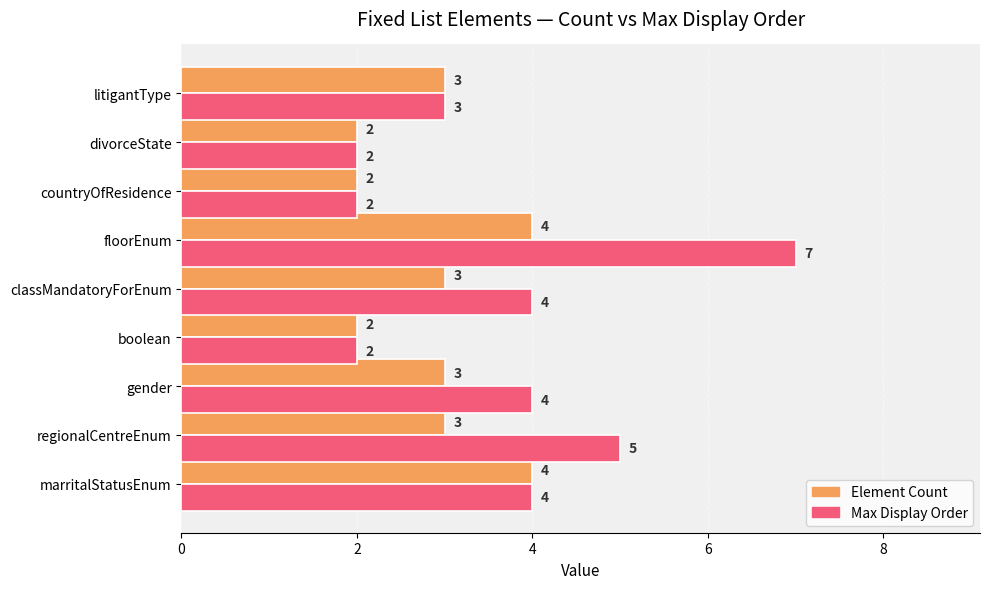

What value does the Element Count series have at regionalCentreEnum?

3